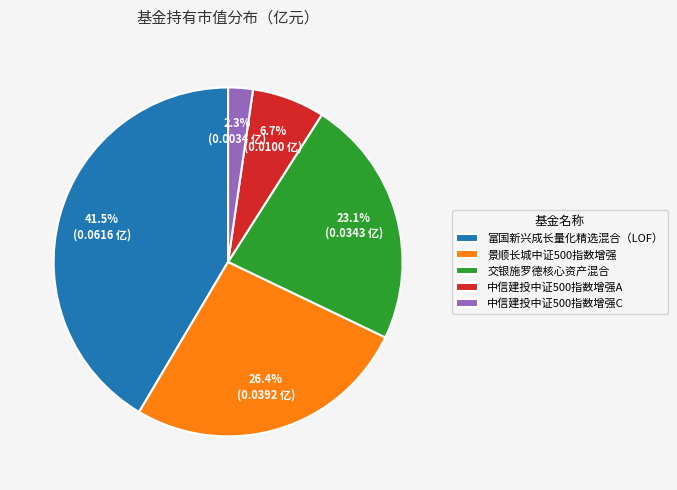

Between 中信建投中证500指数增强A and 景顺长城中证500指数增强, which is larger?

景顺长城中证500指数增强